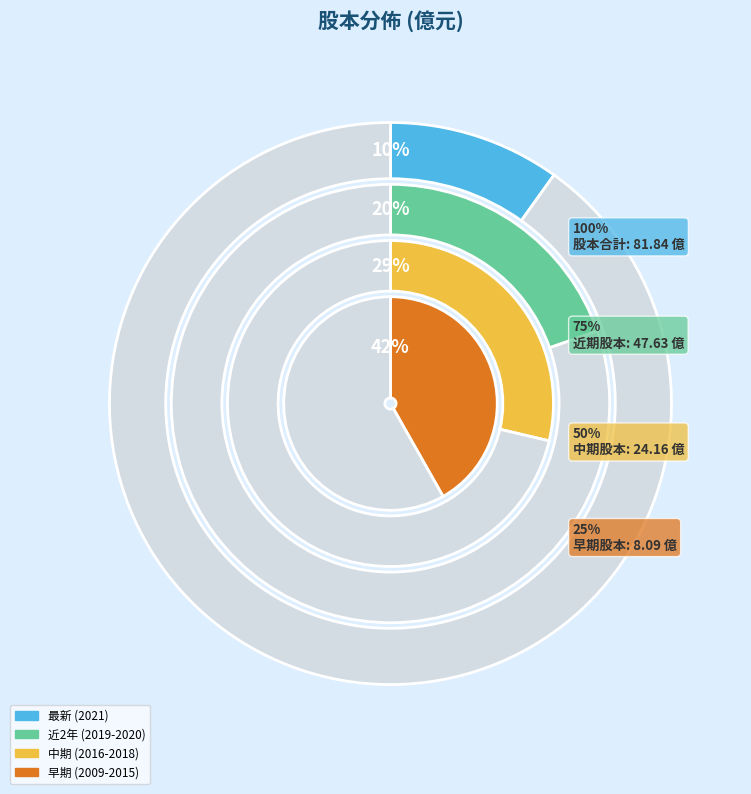

Is there any slice that represents more than half of the pie?

No